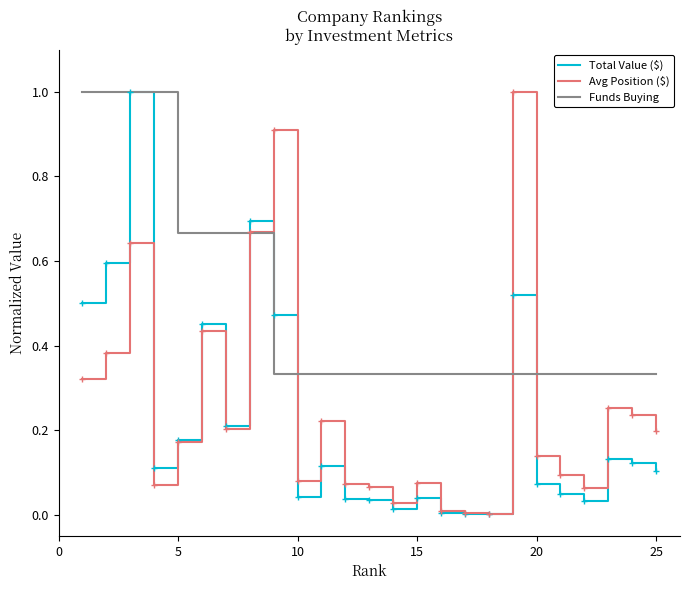

Which series has the largest total across all categories?

Funds Buying